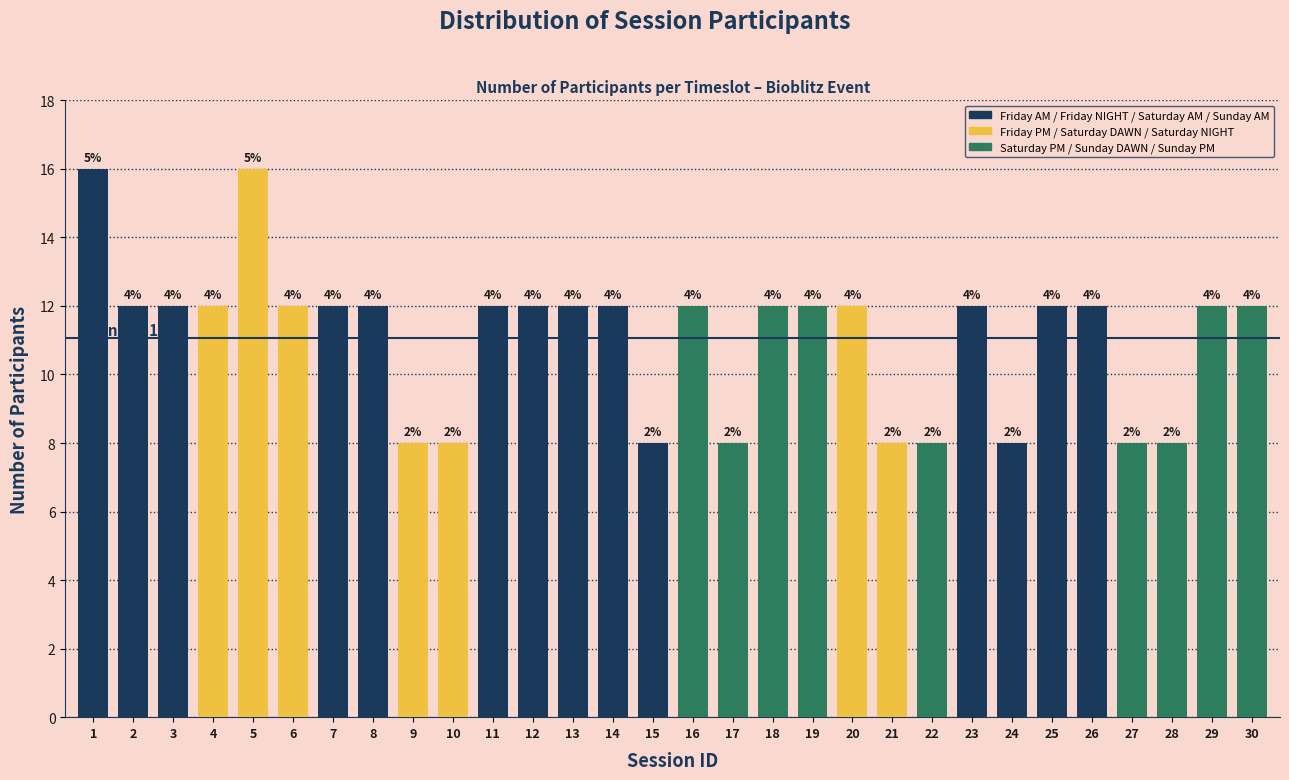

Are the bars horizontal?

No